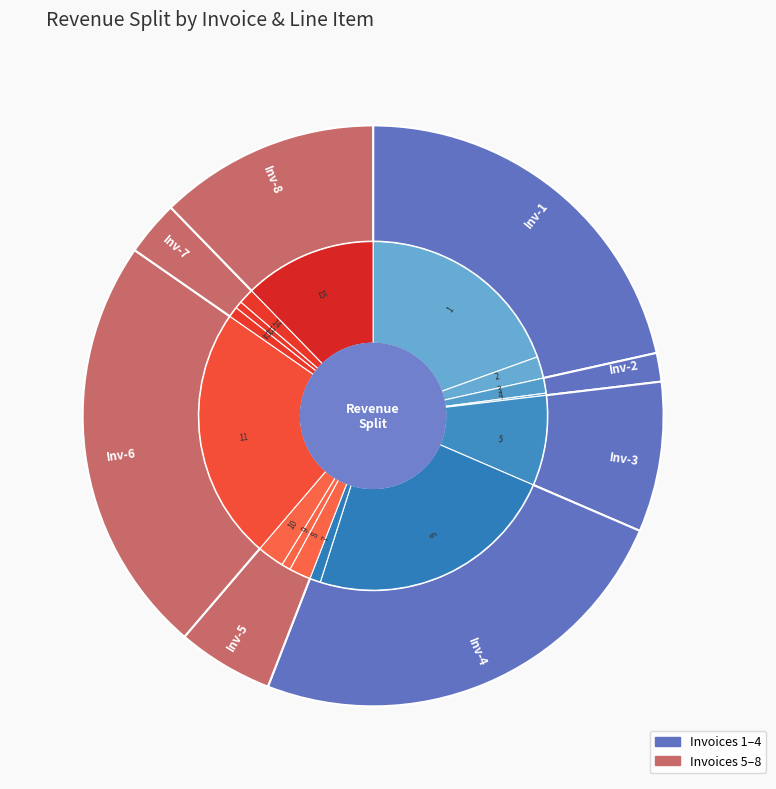

What percentage do 13 and 15 together represent?

12.9%